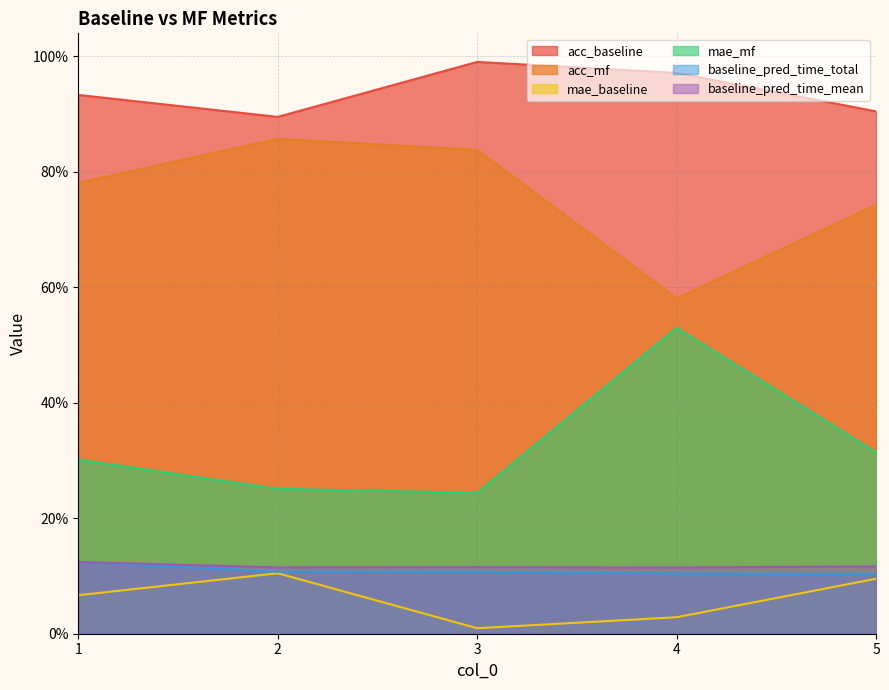

In mae_mf, how many points are higher than both neighbors (excluding endpoints)?

1